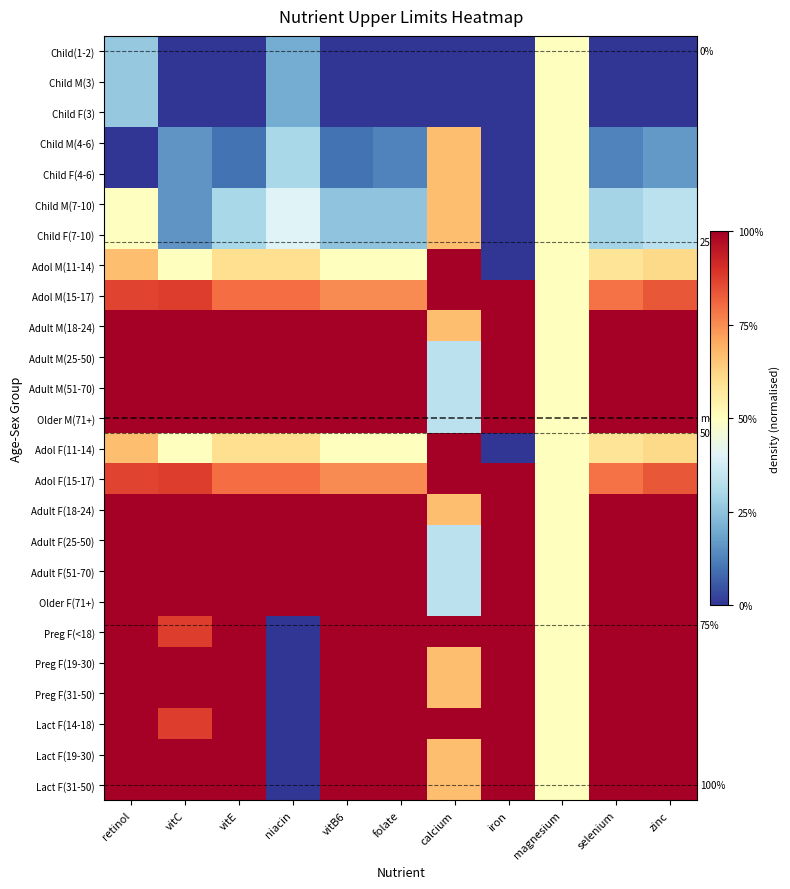

True or false: Adult F(25-50) has a value of 1.0 at vitB6.

True